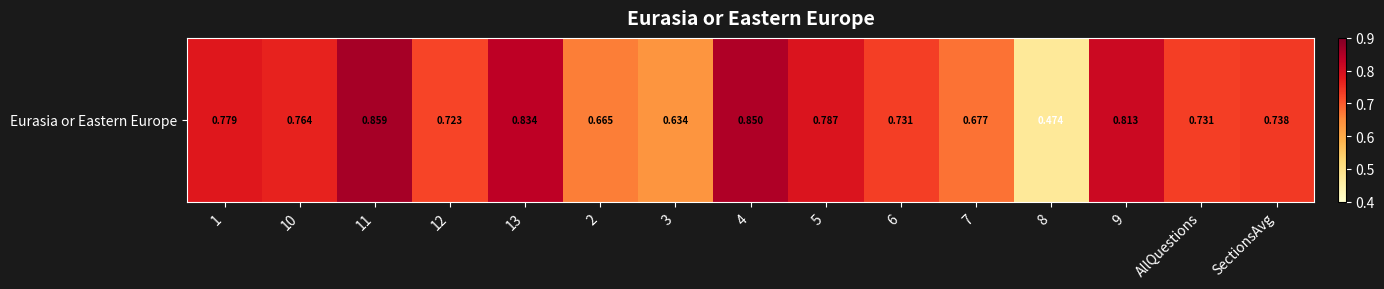

The value at 2 is 0.7. True or false?

True